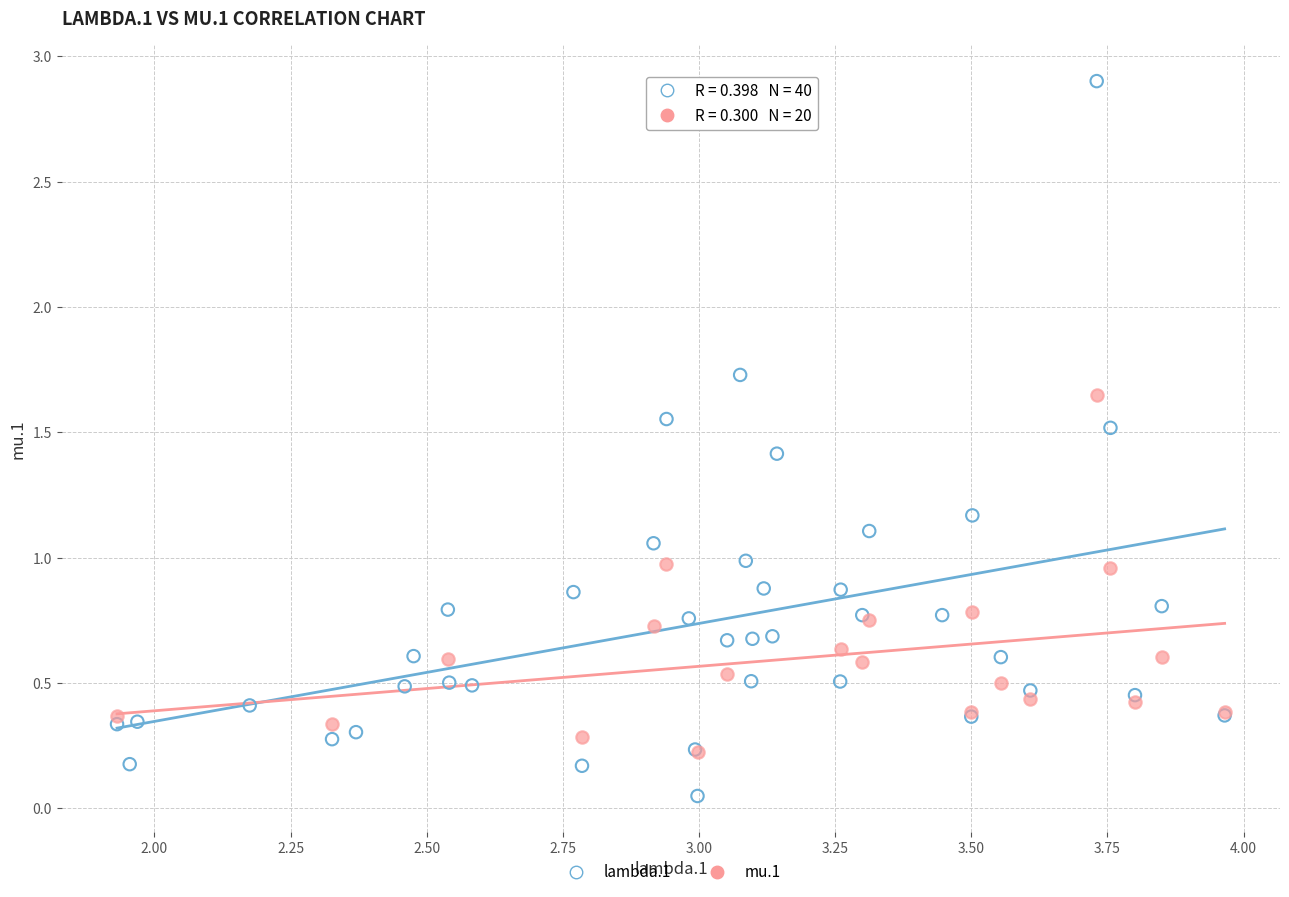

Which series reaches the maximum Y coordinate?

lambda.1